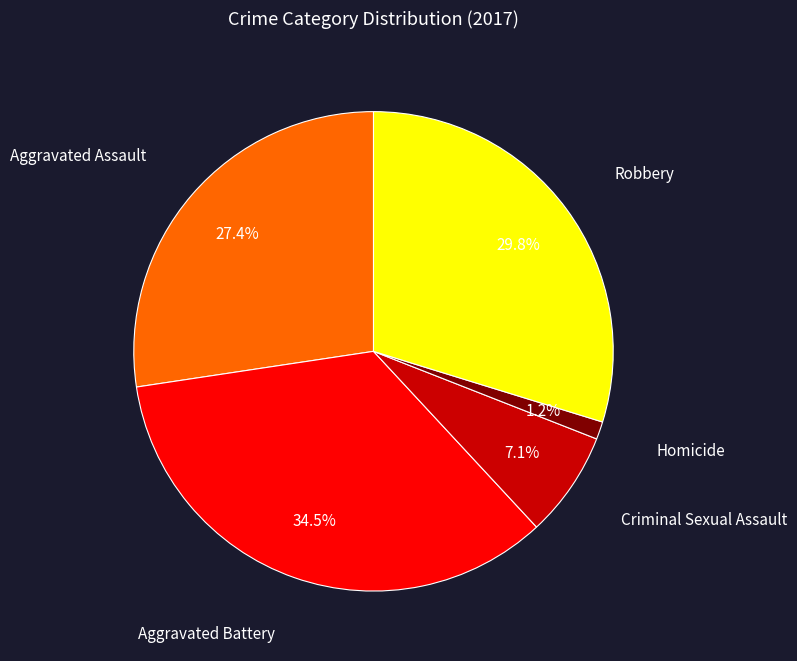

Is there any slice that represents more than half of the pie?

No